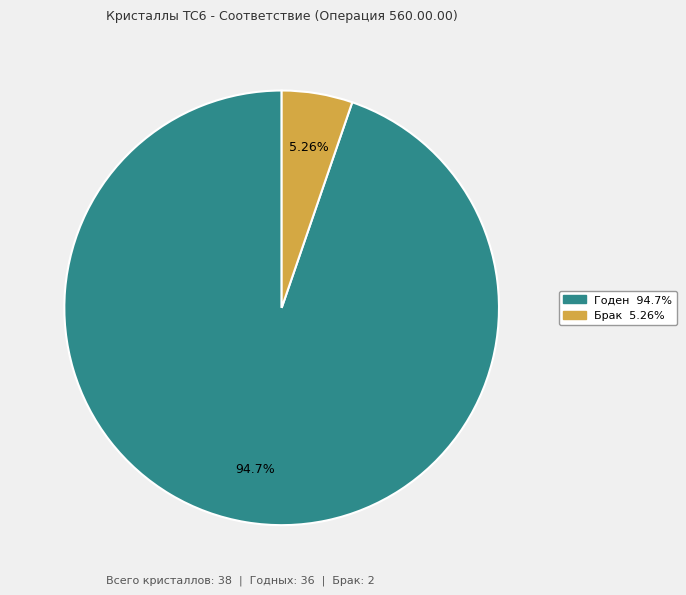

How many slices are in this pie chart?

2